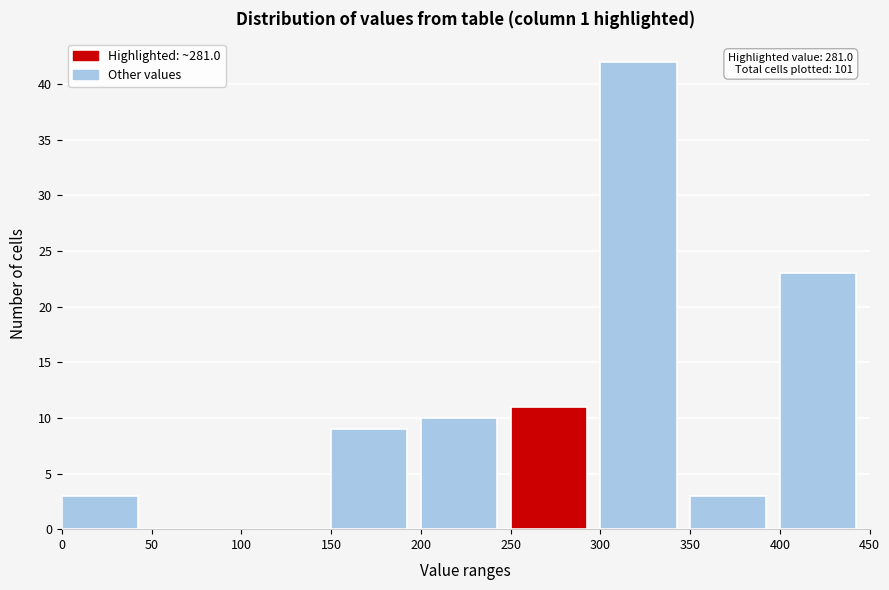

Over which range of the x-axis is the bar tallest?

300 to 350